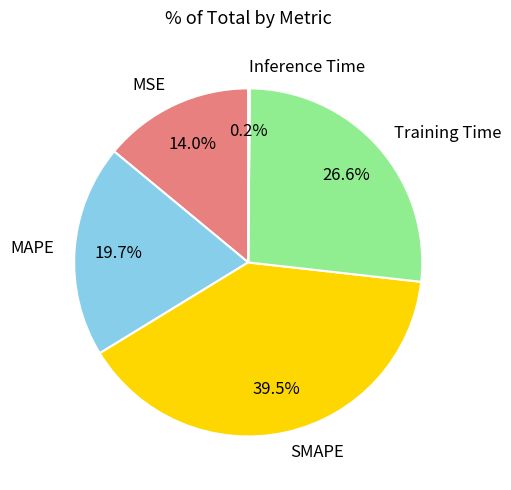

What is the total percentage of MAPE and SMAPE?

59.2%